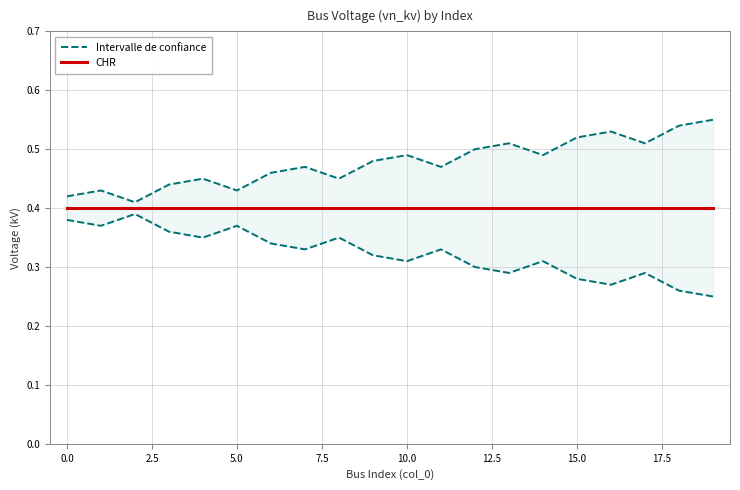

Which series has the widest spread of values?

Intervalle de confiance